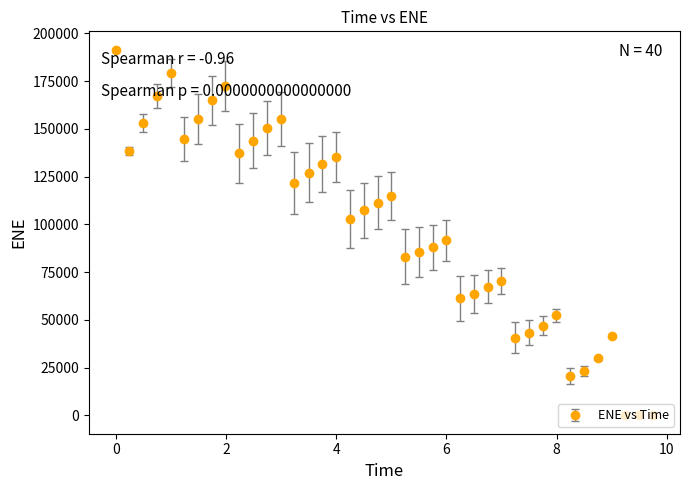

True or false: there are more than 1 points higher than both neighbors.

True